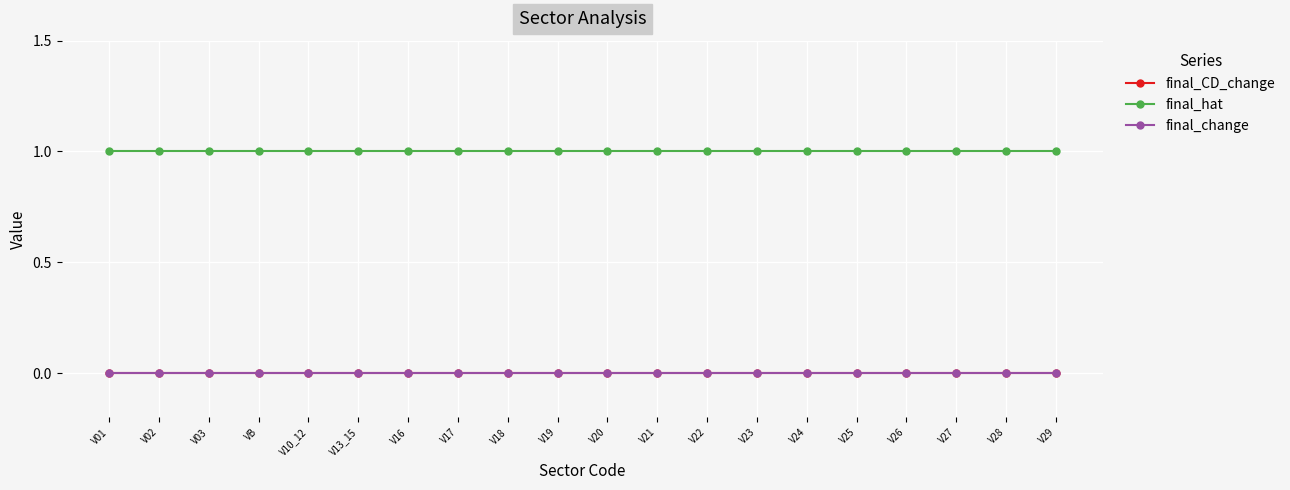

Does the chart have visible grid lines?

Yes